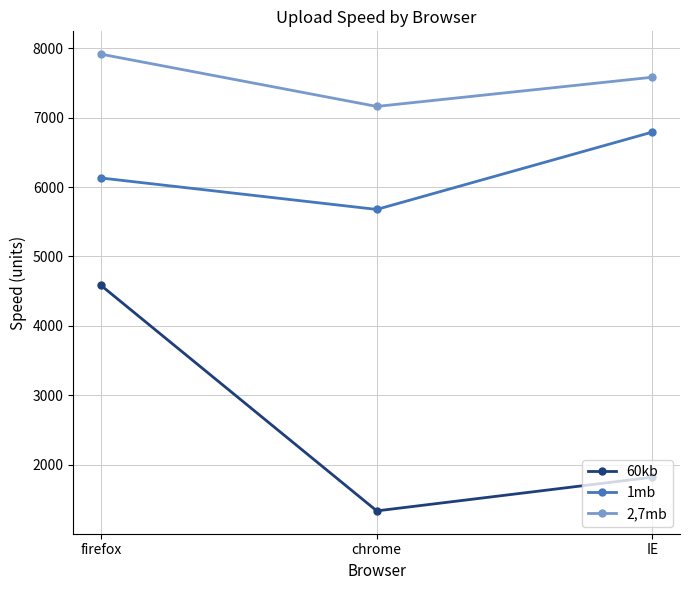

What is the average value of the 1mb series?

6200